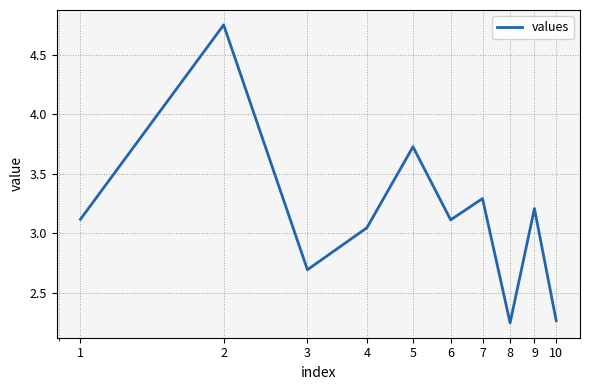

Does the chart display data point markers on the line(s)?

No